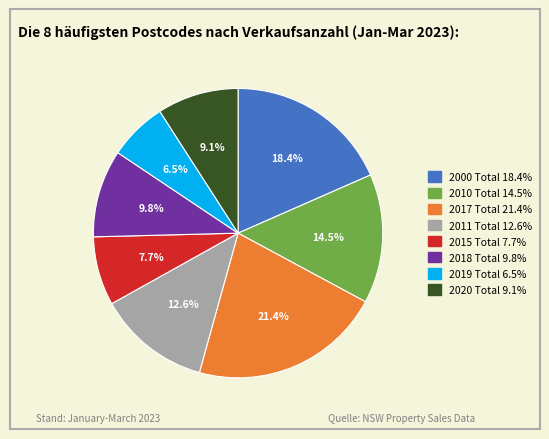

The 2000 Total slice represents 18% of the pie. True or false?

True